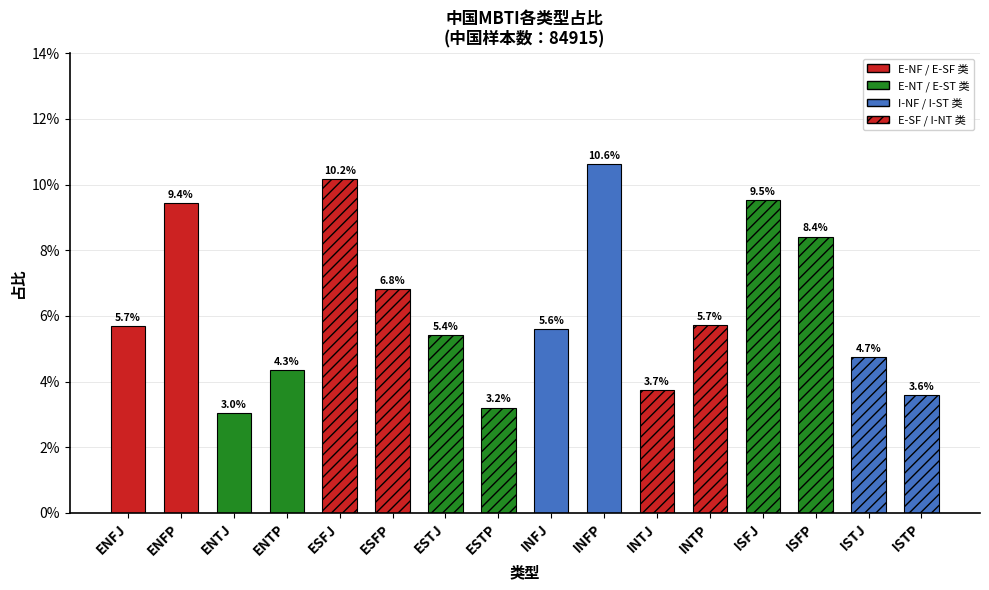

Between ESFP and ESTJ, which is larger?

ESFP